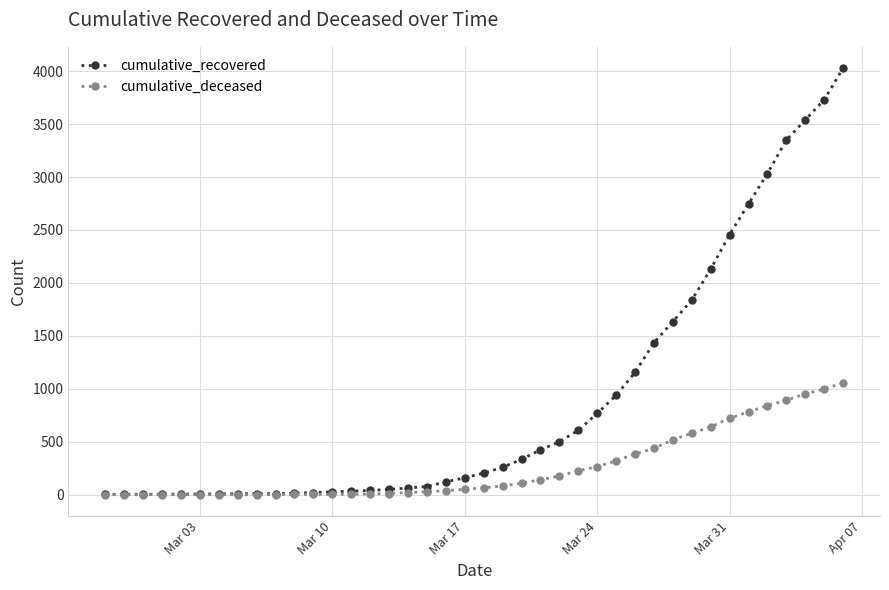

Which series has the largest total across all categories?

cumulative_recovered